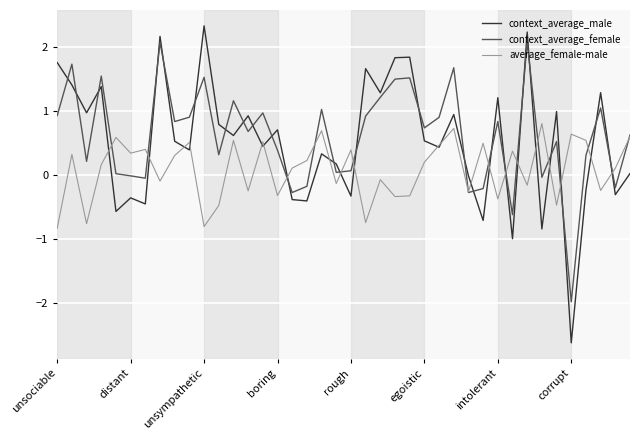

What is the minimum value for context_average_female?

-2.0